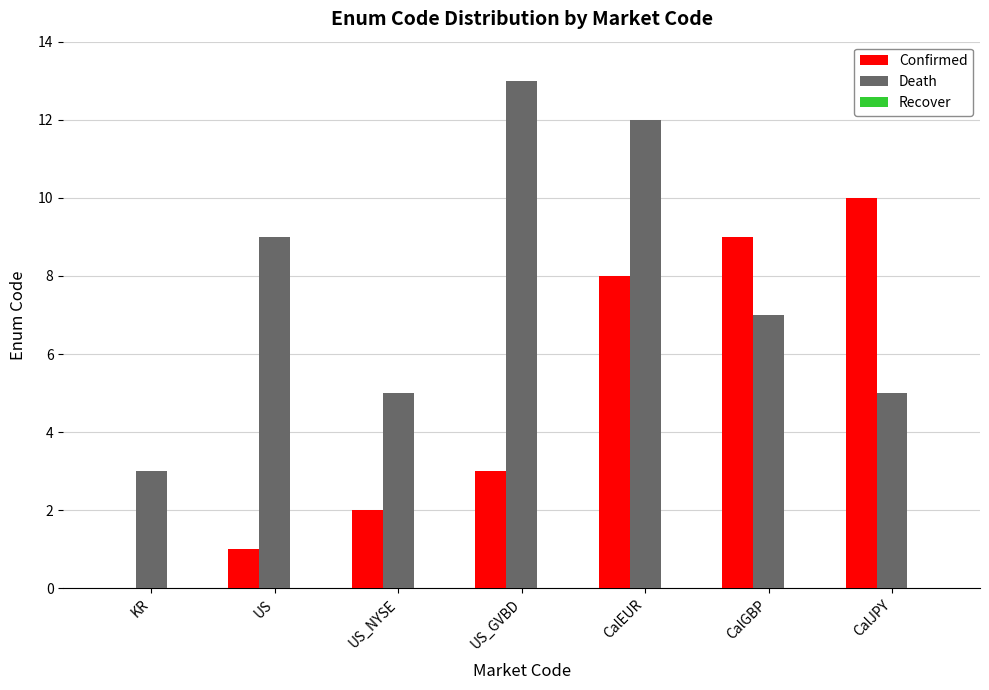

The value of Death at CalGBP is 7. True or false?

True